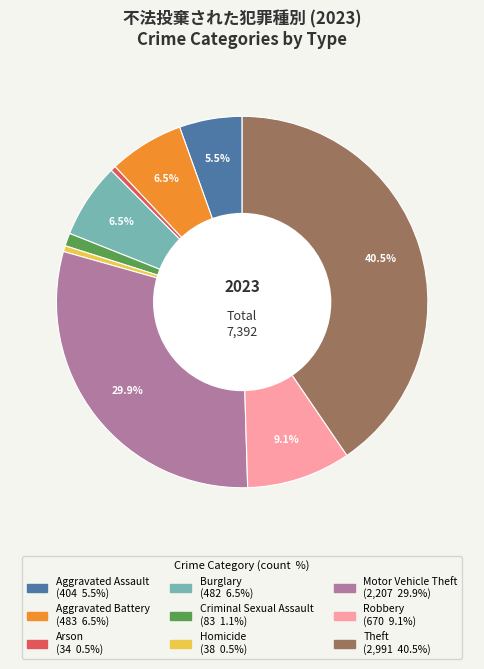

Which slice is the largest?

Theft